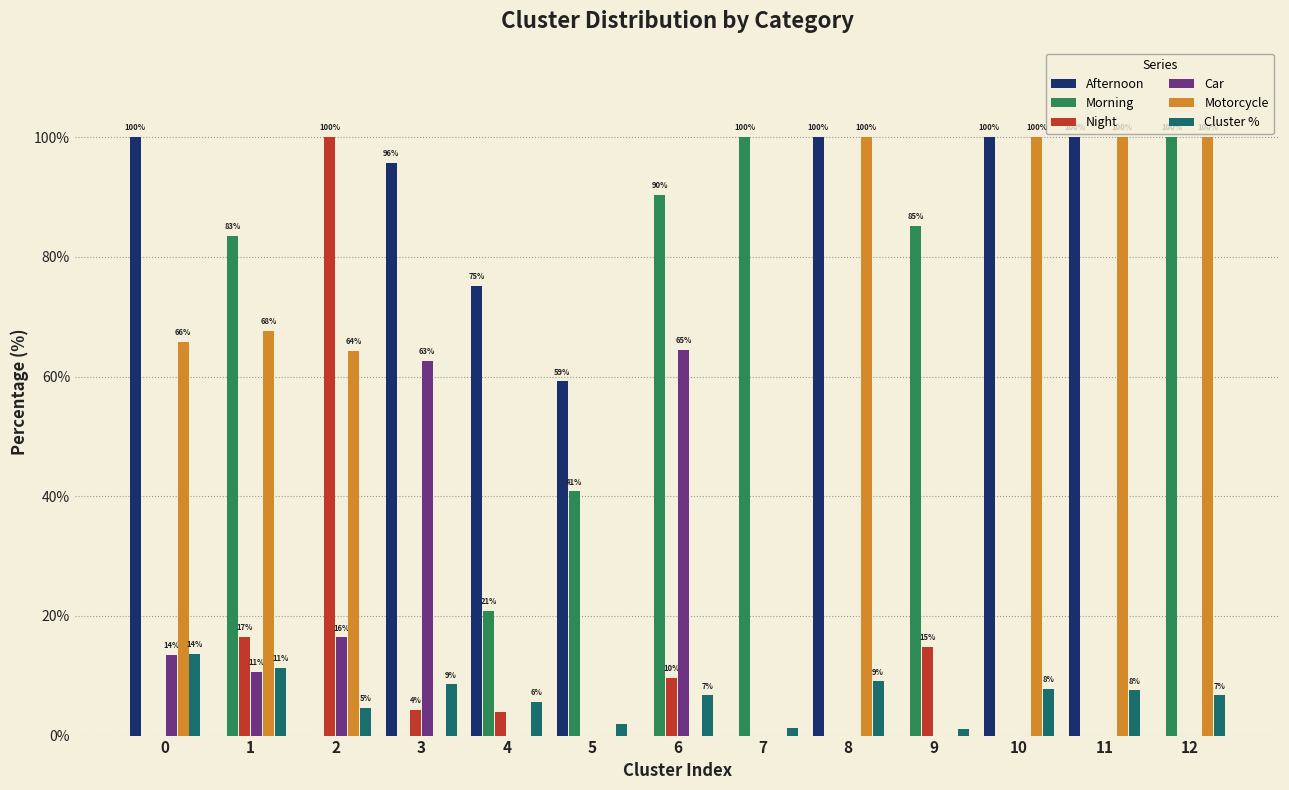

What is the average value of the Cluster % series?

6.6